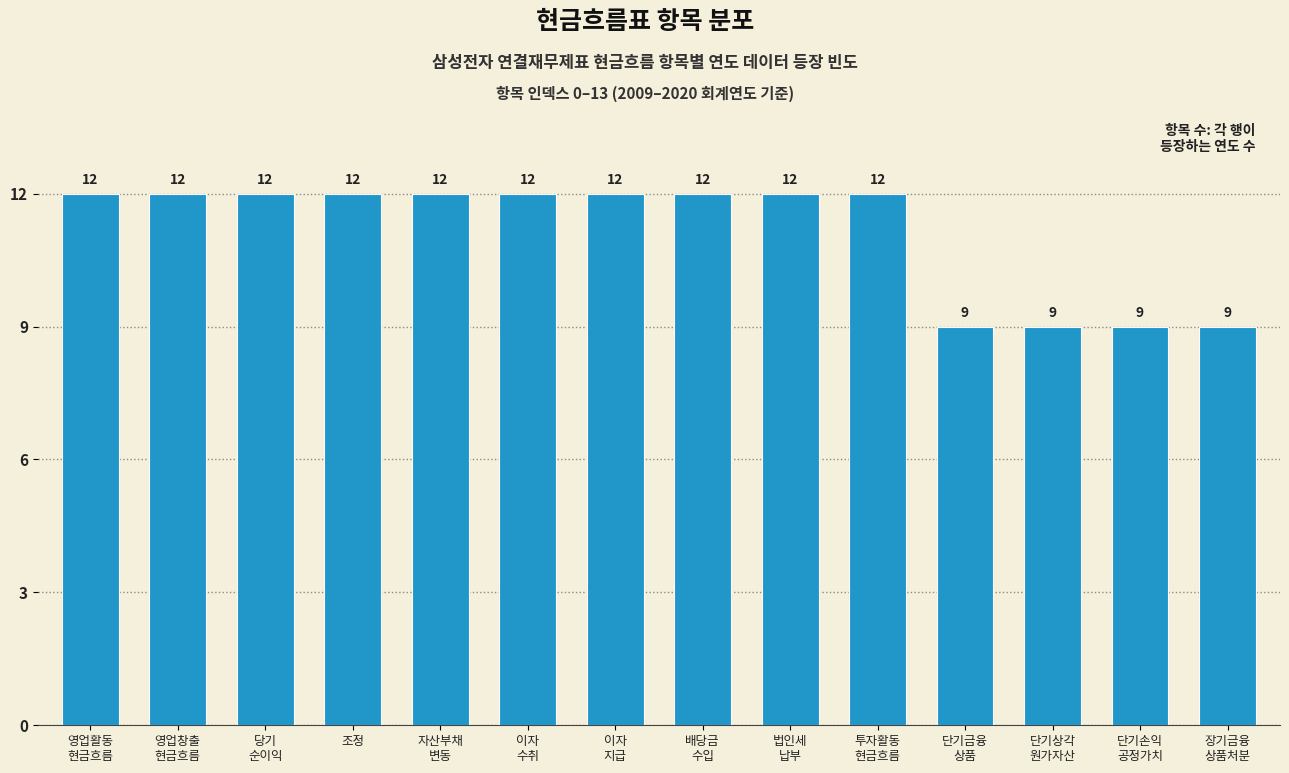

Reading left to right, extract all data points from this chart.

12	12	12	12	12	12	12	12	12	12	9	9	9	9